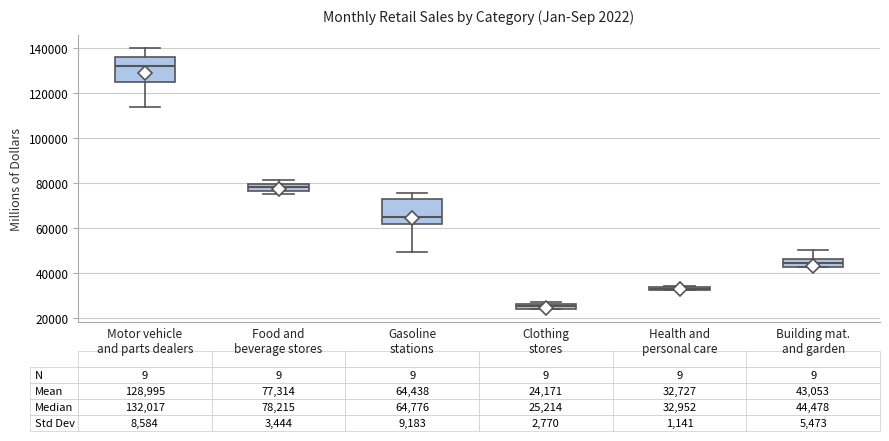

Which box's median line is the lowest?

Clothing stores